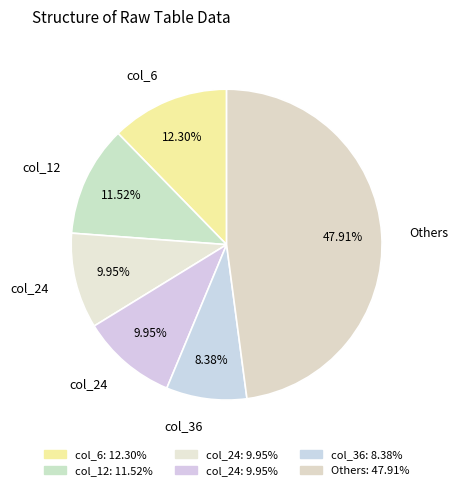

Count the number of slices in the pie.

6